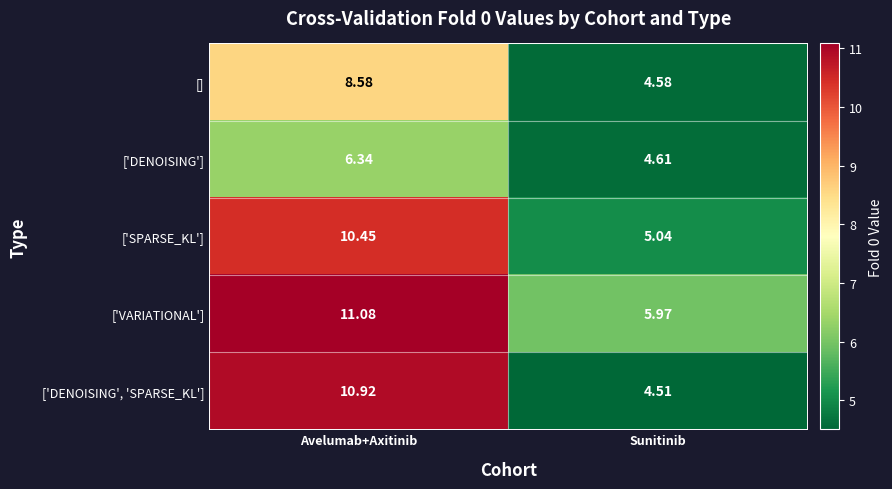

Where is ['DENOISING'] nearest to the value 5?

Sunitinib